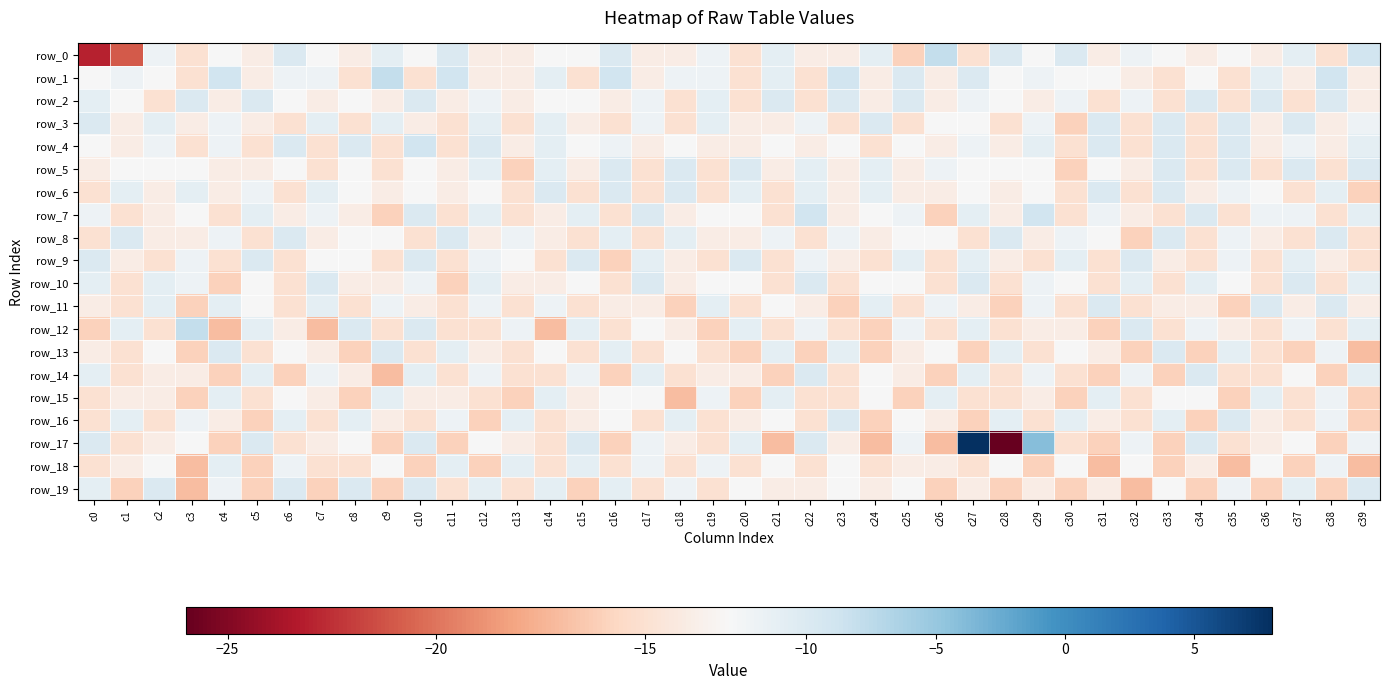

How many values in the row_3 series are below -14?

12